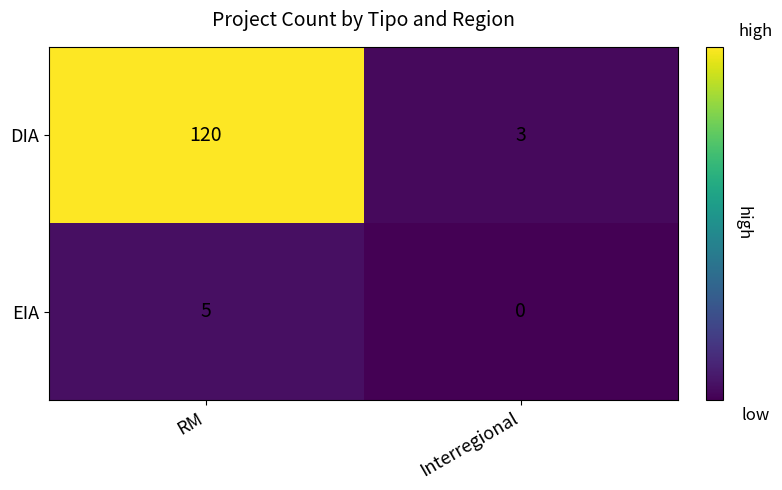

At how many categories does at least one series exceed 37?

1